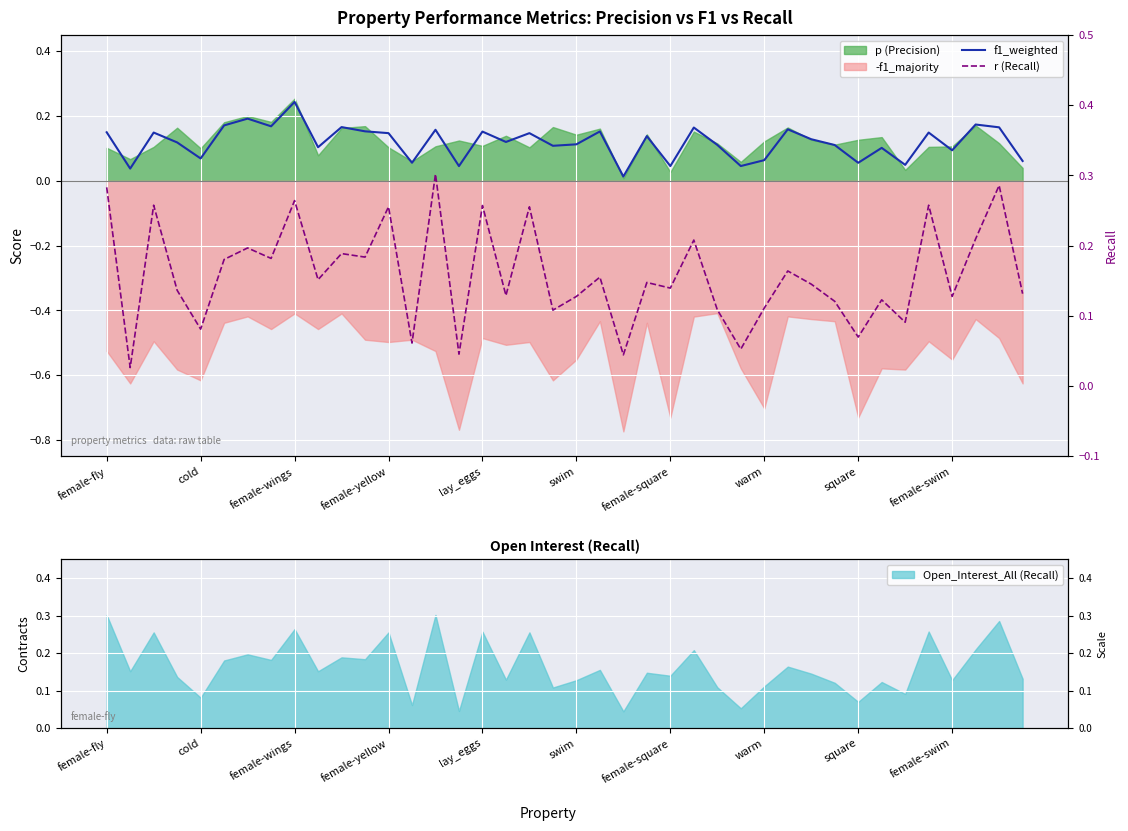

At how many categories does at least one series exceed 0?

40